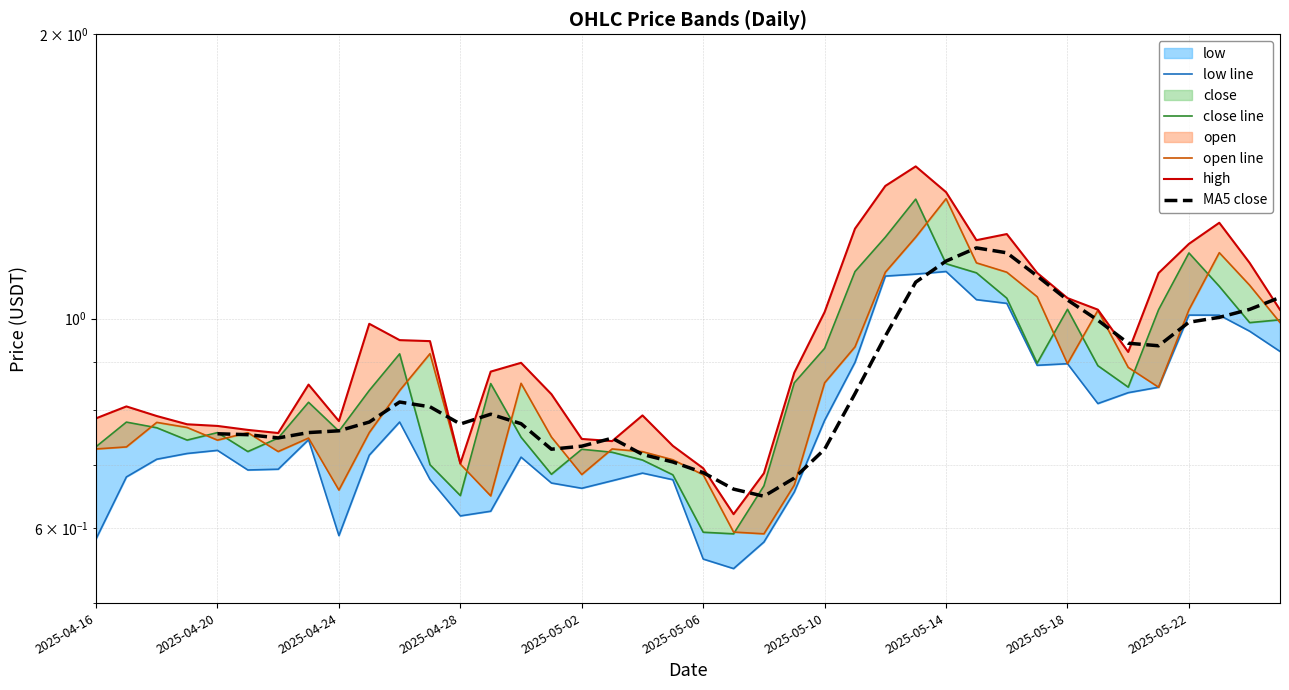

What position from the left is 2025-05-14?

8